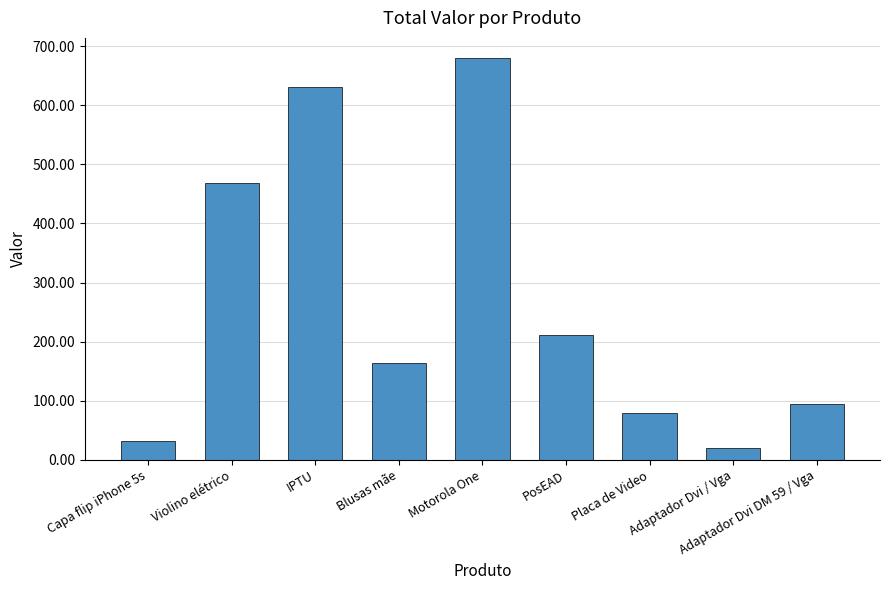

What position from the left is Violino elétrico?

2